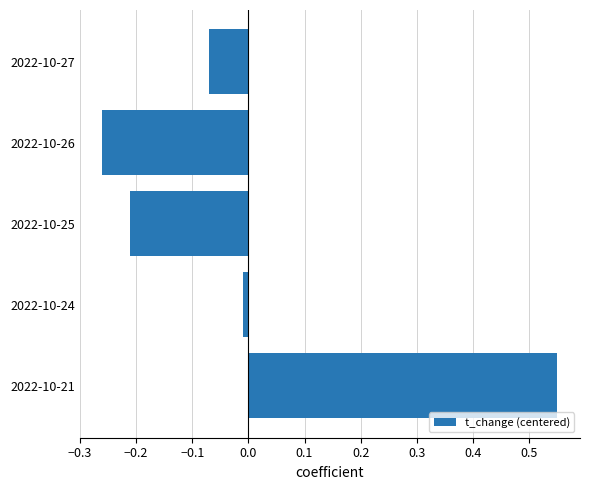

What is the change in value from 2022-10-25 to 2022-10-21?

+0.8